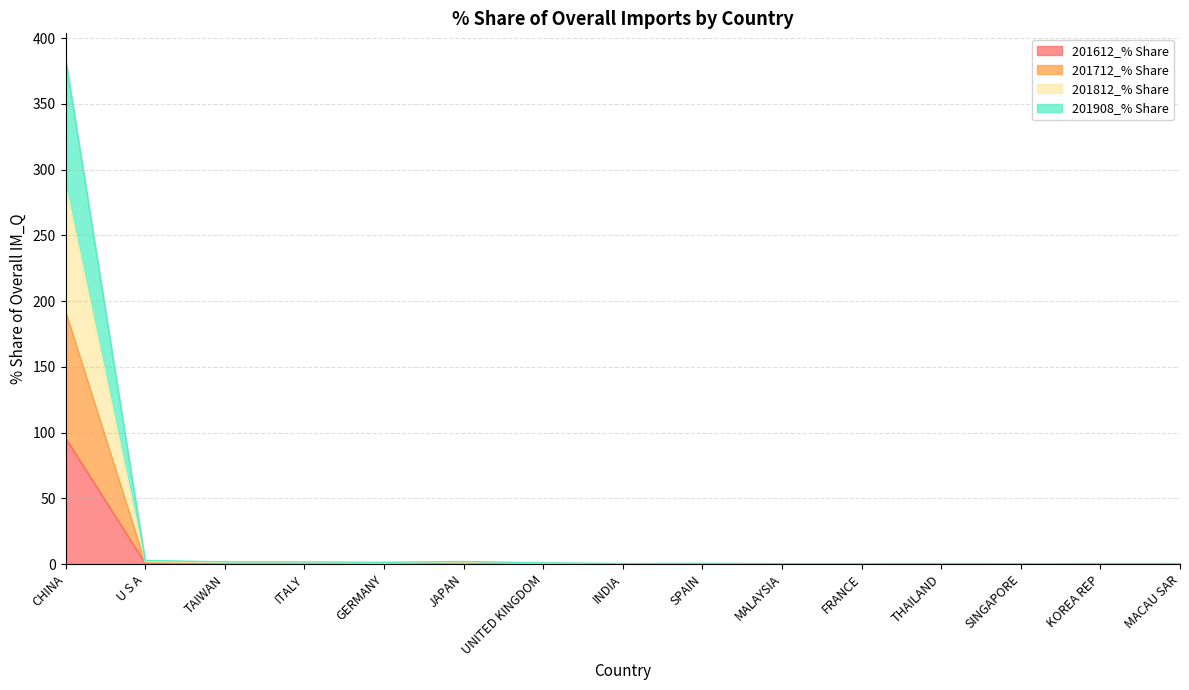

At which label is 201612_% Share closest to 47?

JAPAN